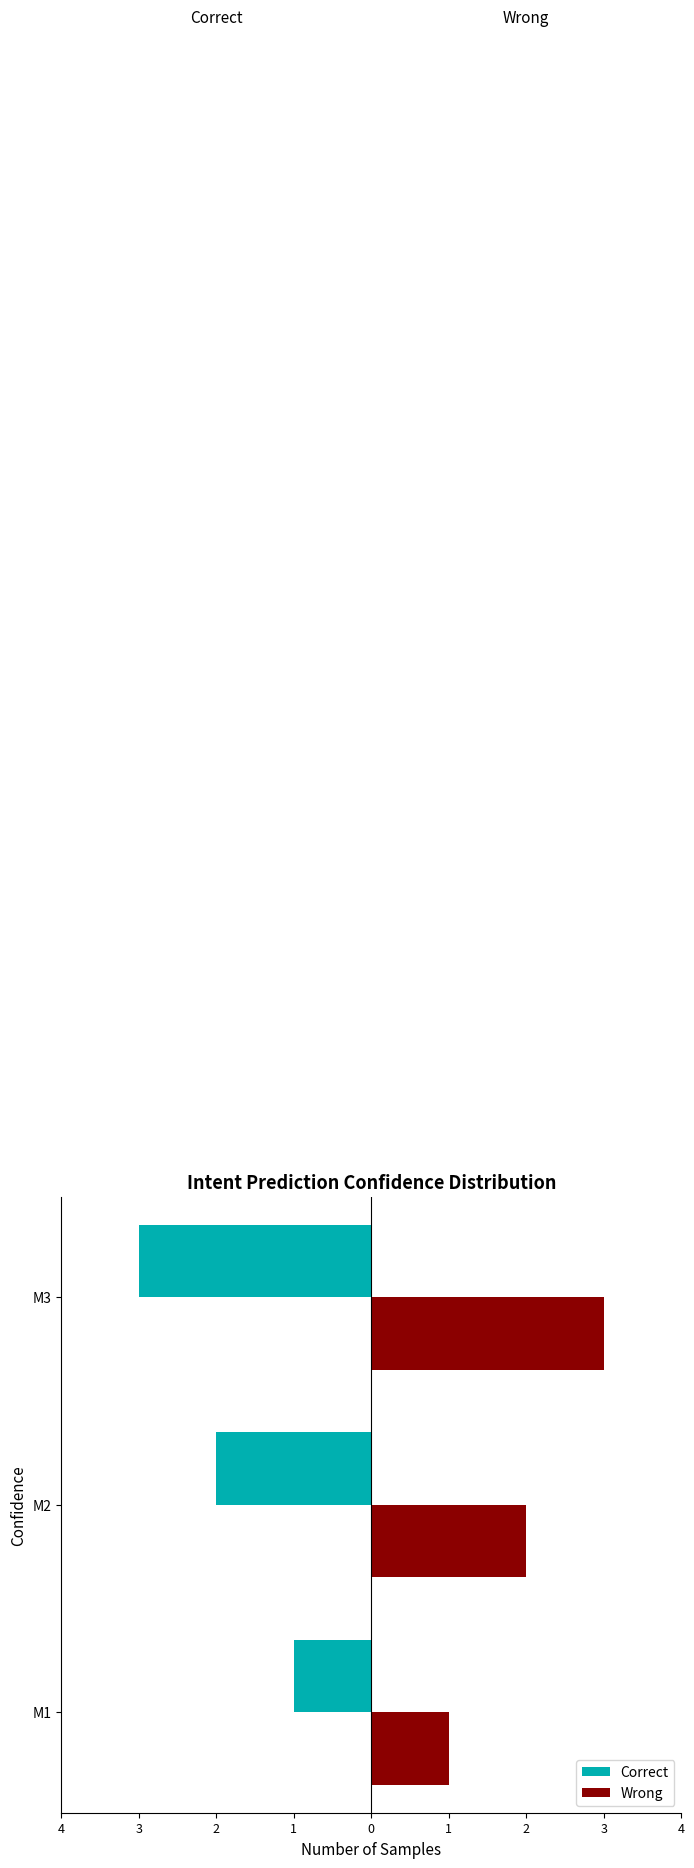

Which series has the largest range (max minus min)?

Correct